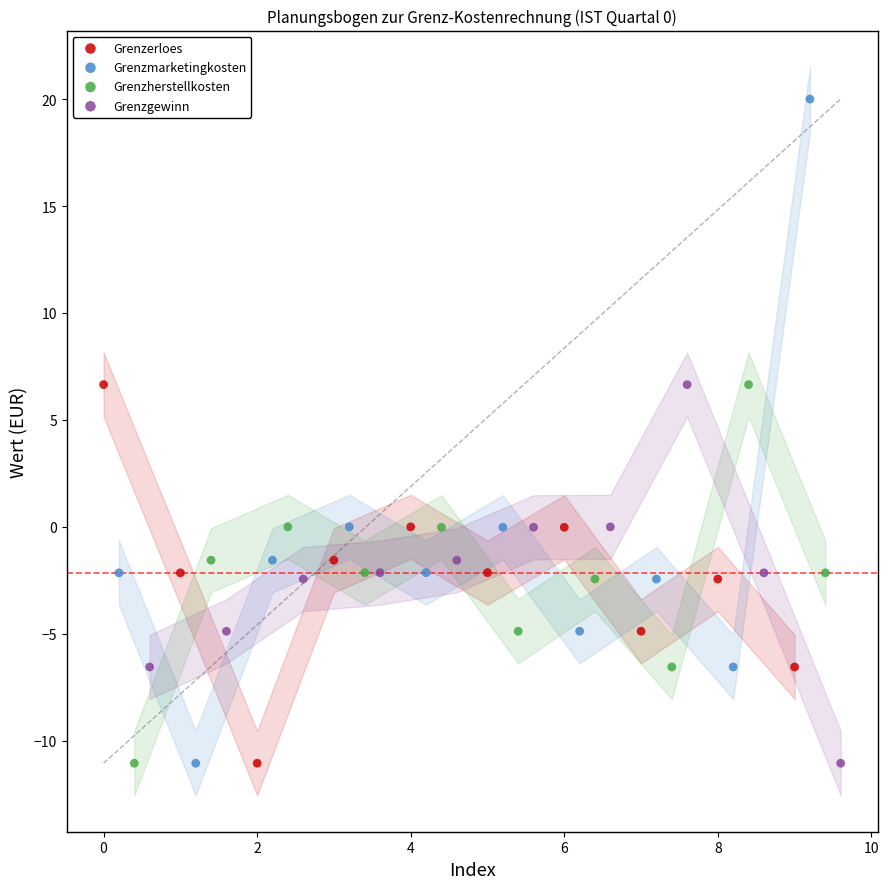

Which series contains the highest Y value?

Grenzmarketingkosten